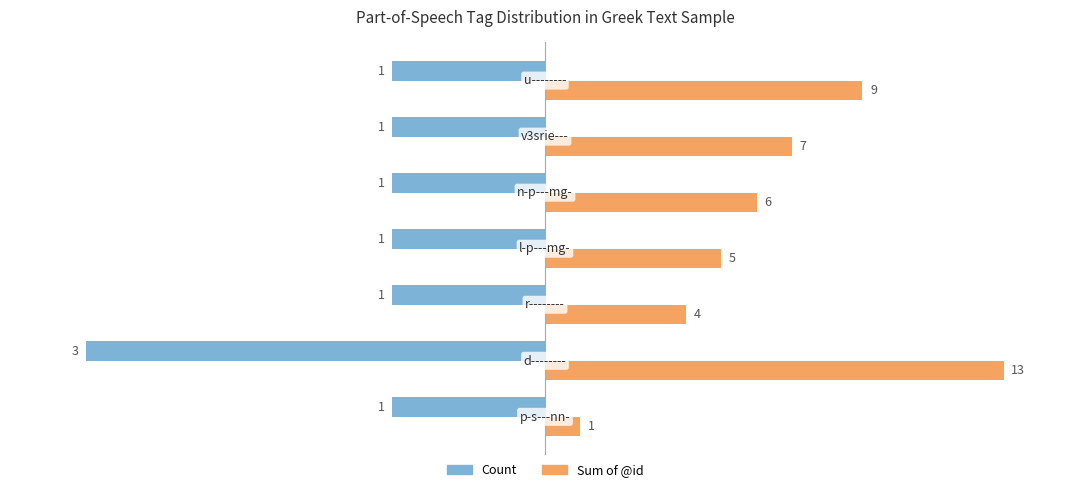

What is the label of the 2nd bar from the right?

1